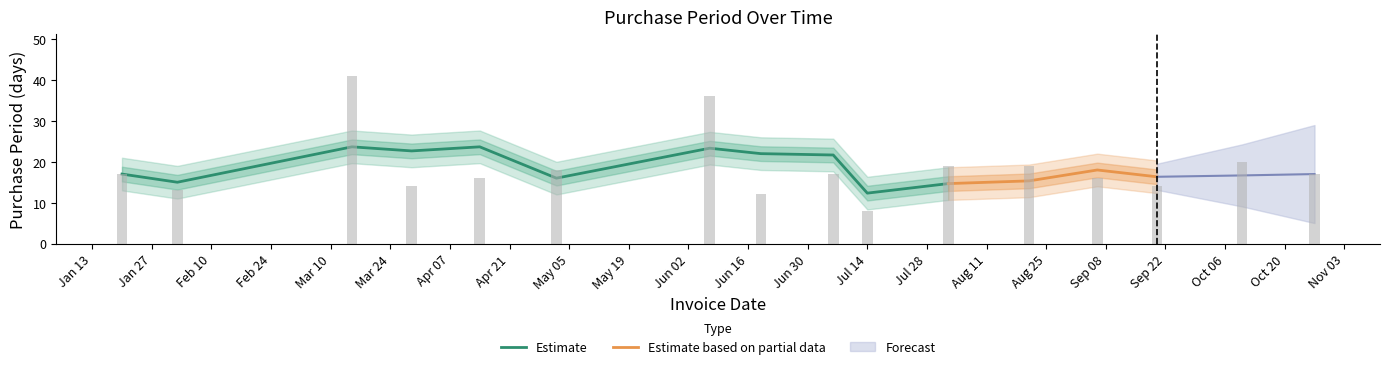

What is the greatest value displayed?

41